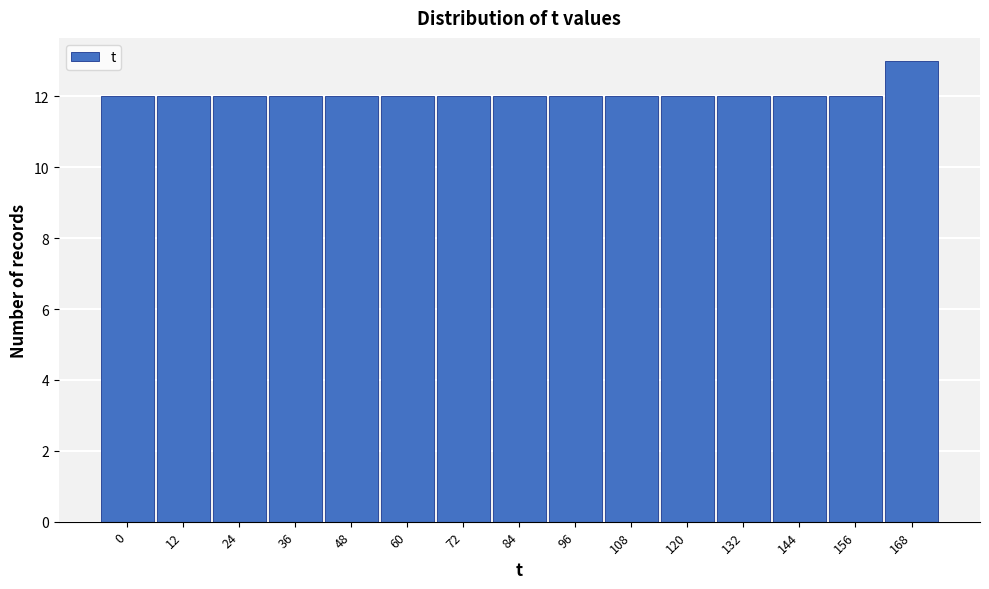

Reading right to left, extract all data points from this chart.

13	12	12	12	12	12	12	12	12	12	12	12	12	12	12